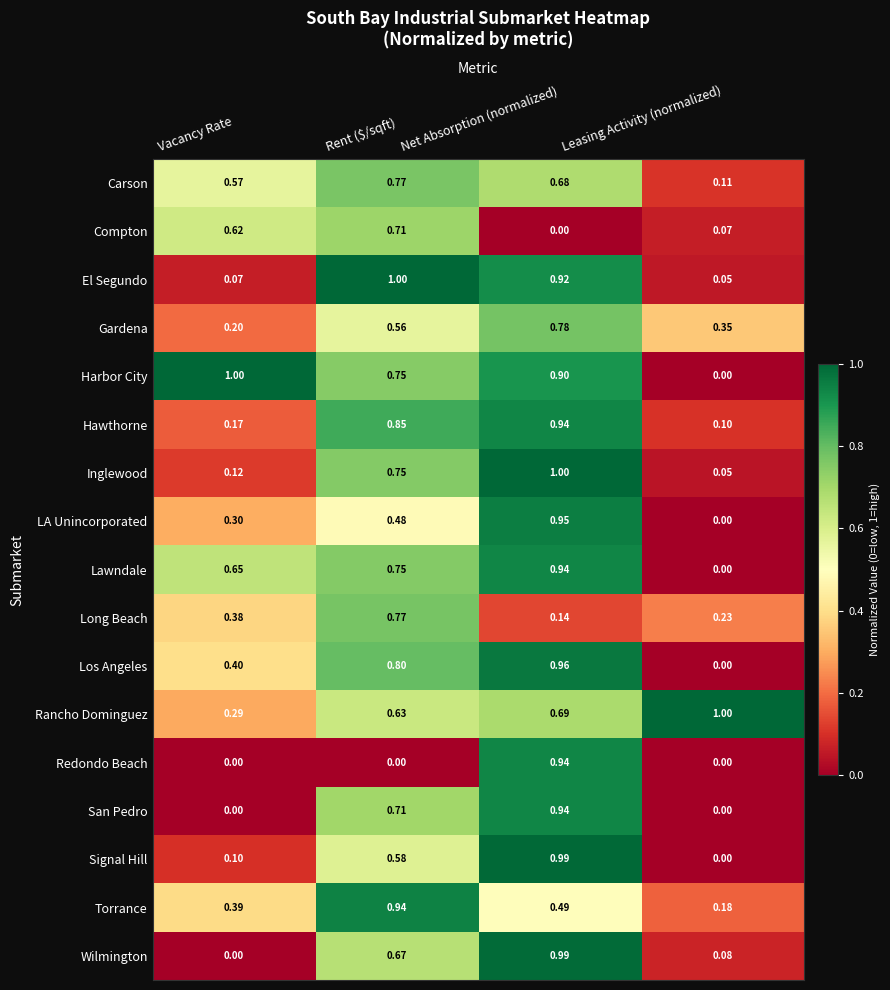

Which series has the largest range (max minus min)?

Harbor City